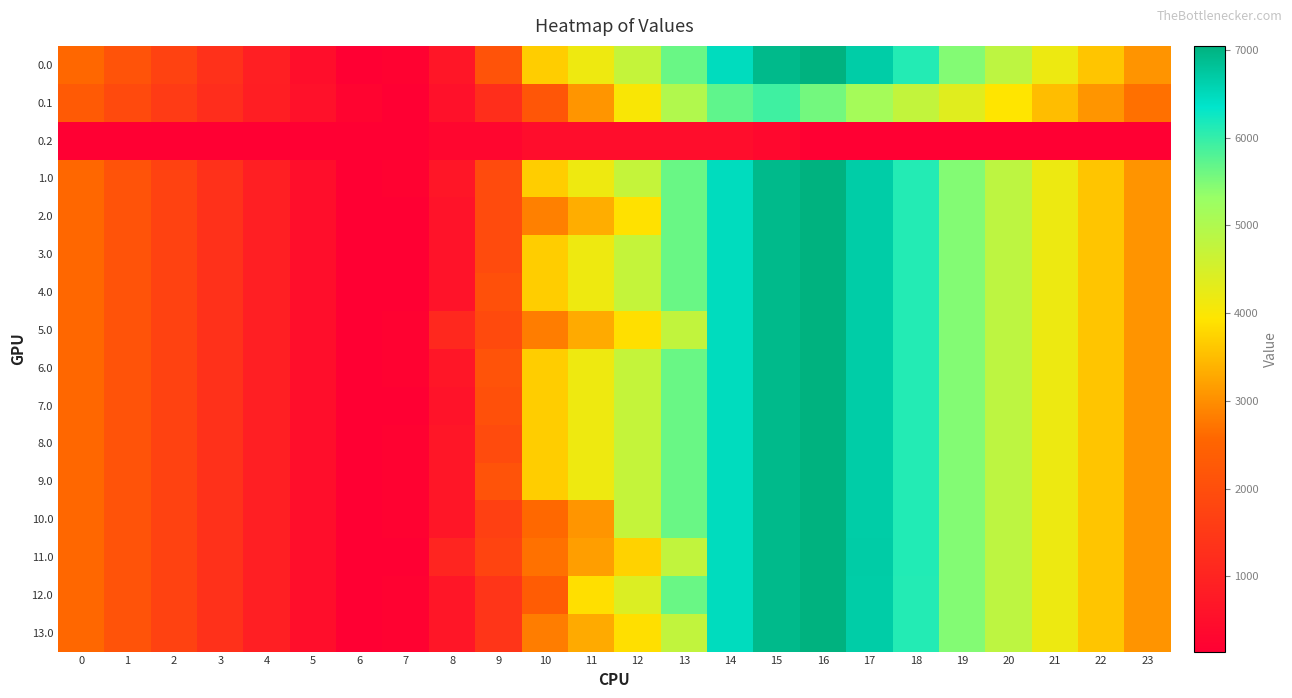

What is the greatest value displayed?

7048.0